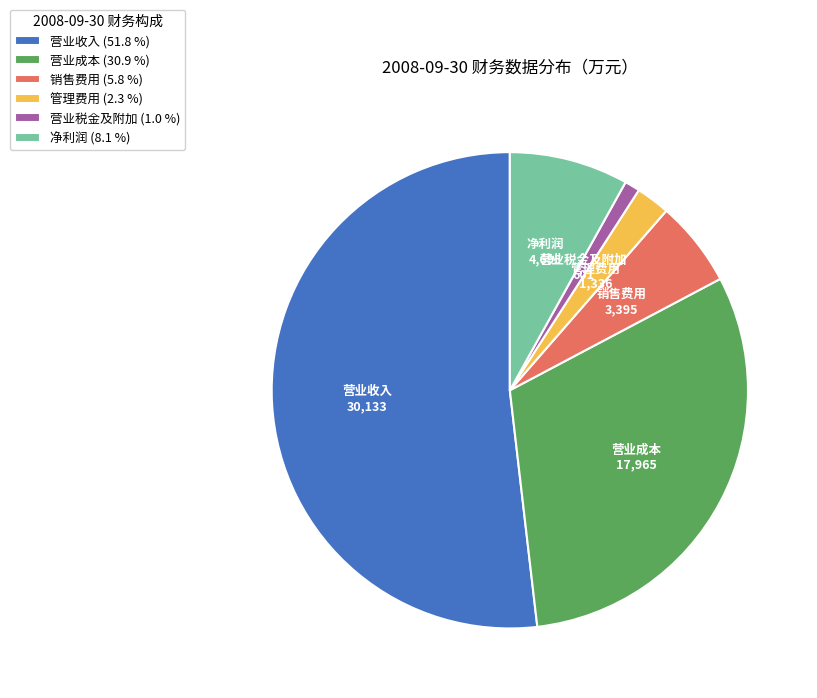

What is the ratio of the value at 营业收入 (51.8 %) to the value at 营业税金及附加 (1.0 %)?

50.1